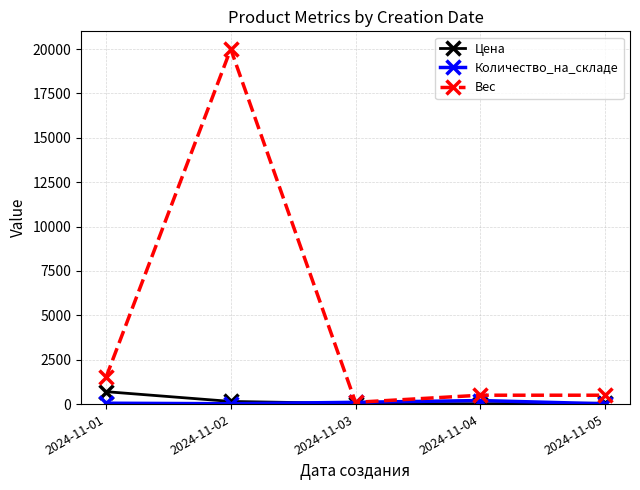

How many interior local valleys does the Вес series have?

1